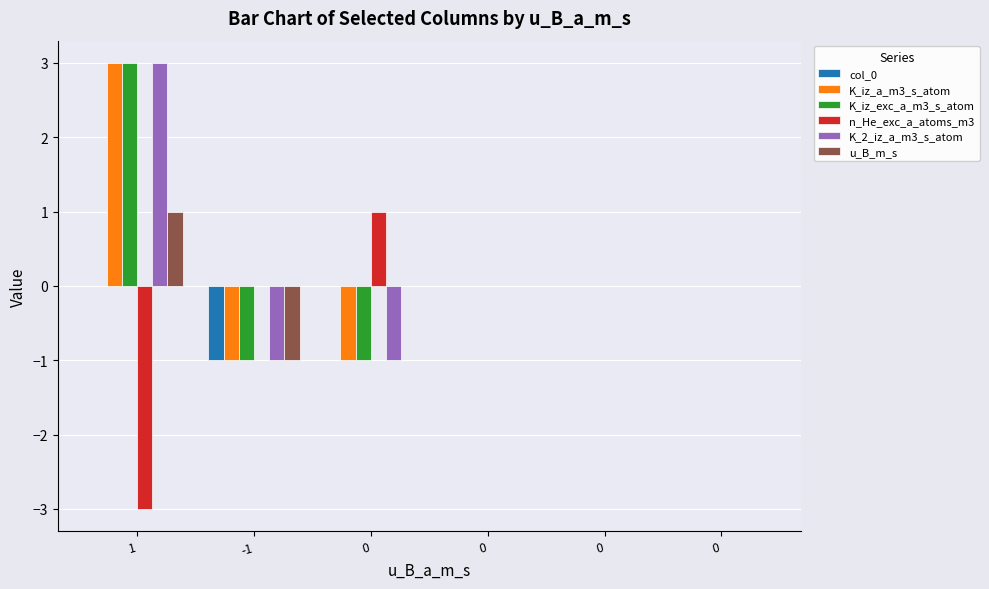

True or false: n_He_exc_a_atoms_m3 has a value of 0 at 0.

True